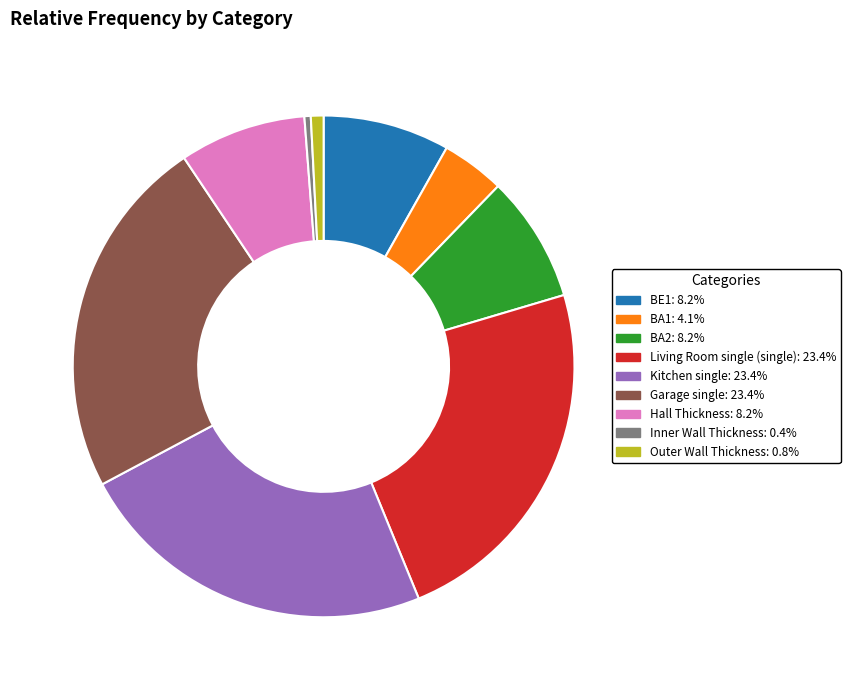

Approximately how many times larger is the value at Kitchen single compared to Inner Wall Thickness?

57.3